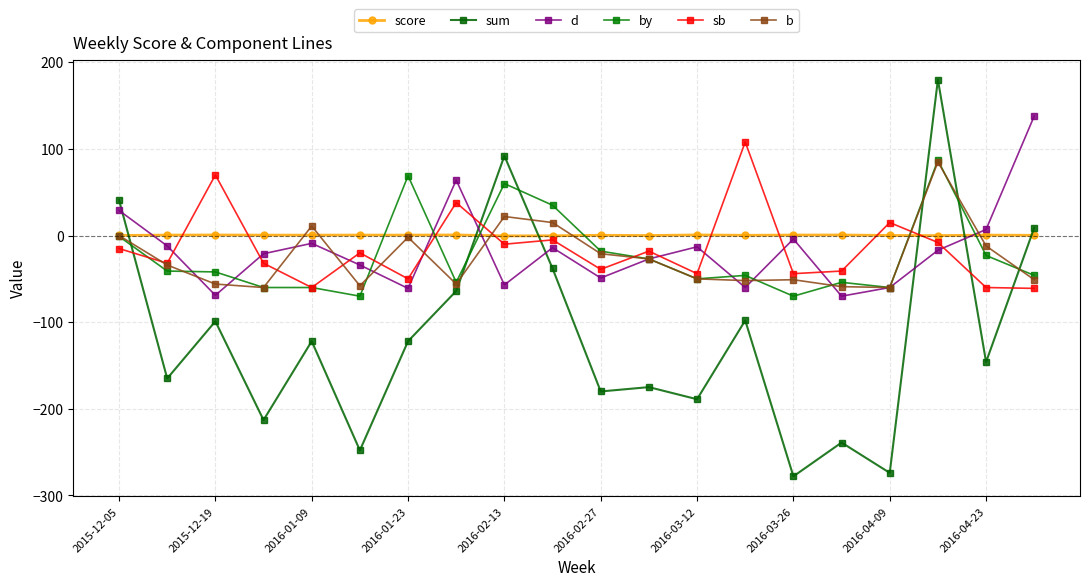

How many negative values does the d series have?

16